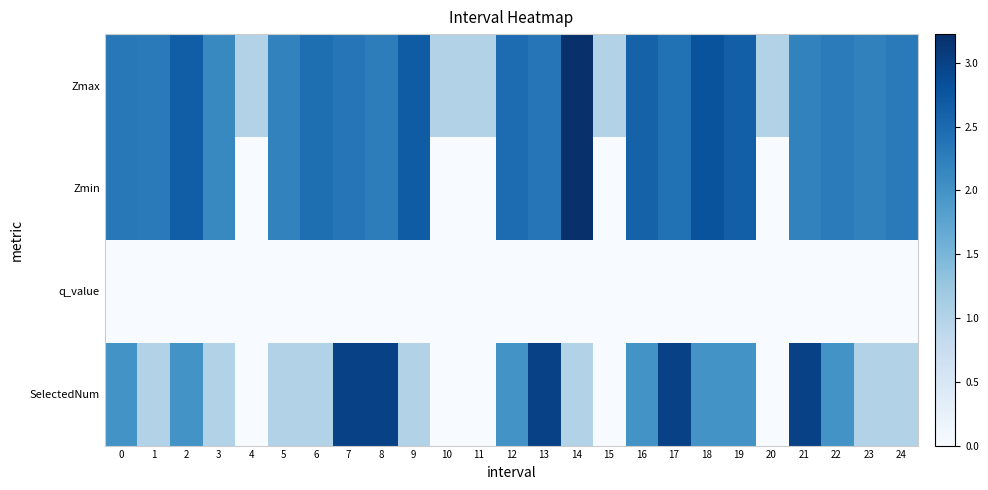

At which category is the sum across all series the highest?

17